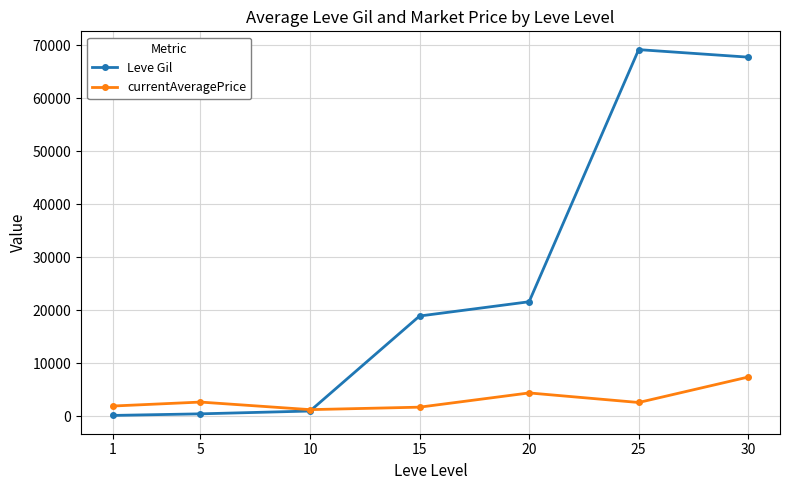

Is this an area chart (filled region under the line)?

No